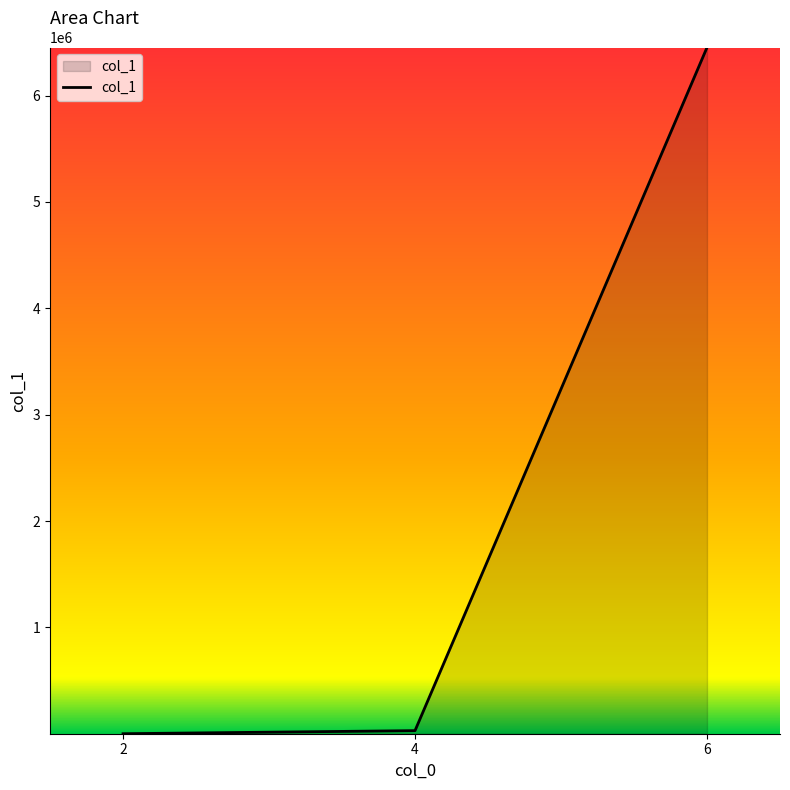

Count the number of categories in the chart.

3